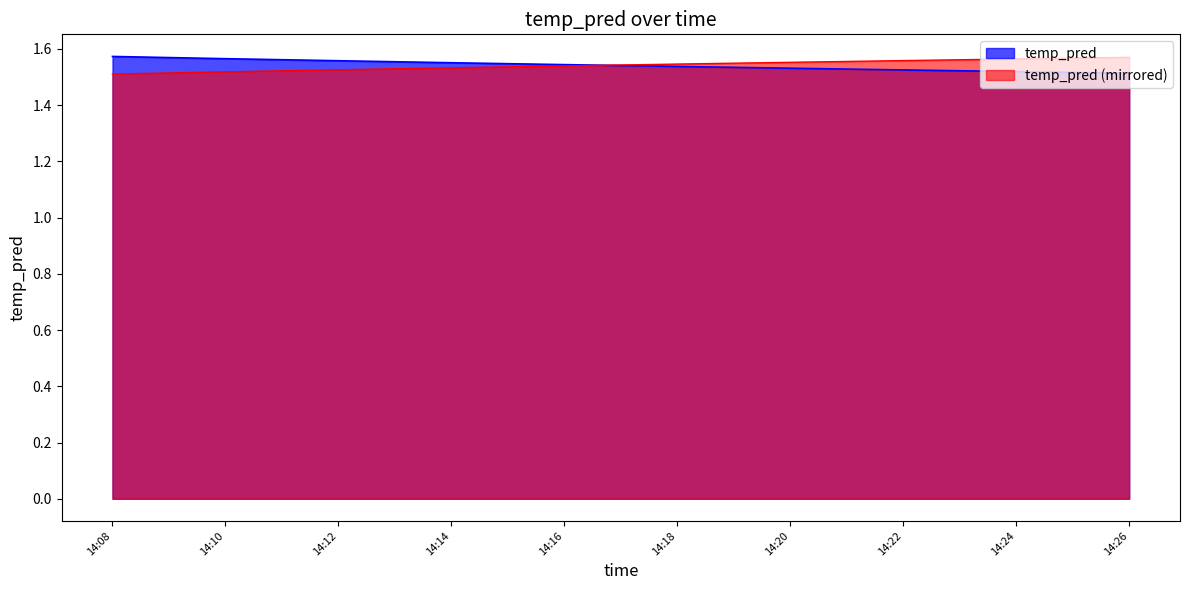

Is it true that temp_pred equals 0.7 at 14:14?

False